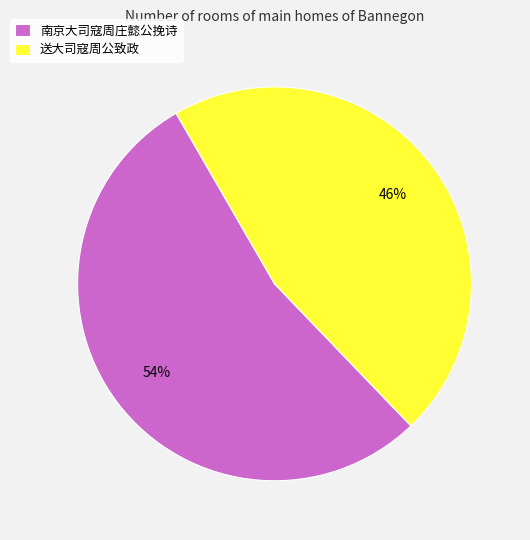

What is the smallest slice in the pie chart?

送大司寇周公致政